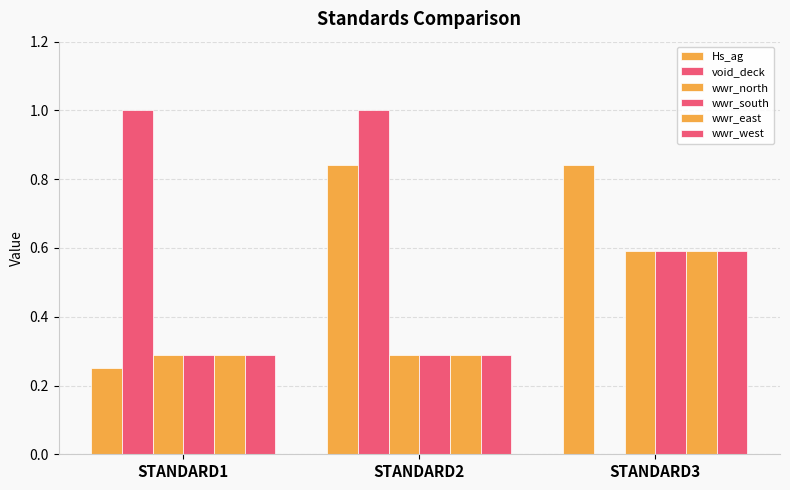

Are the bars horizontal?

No